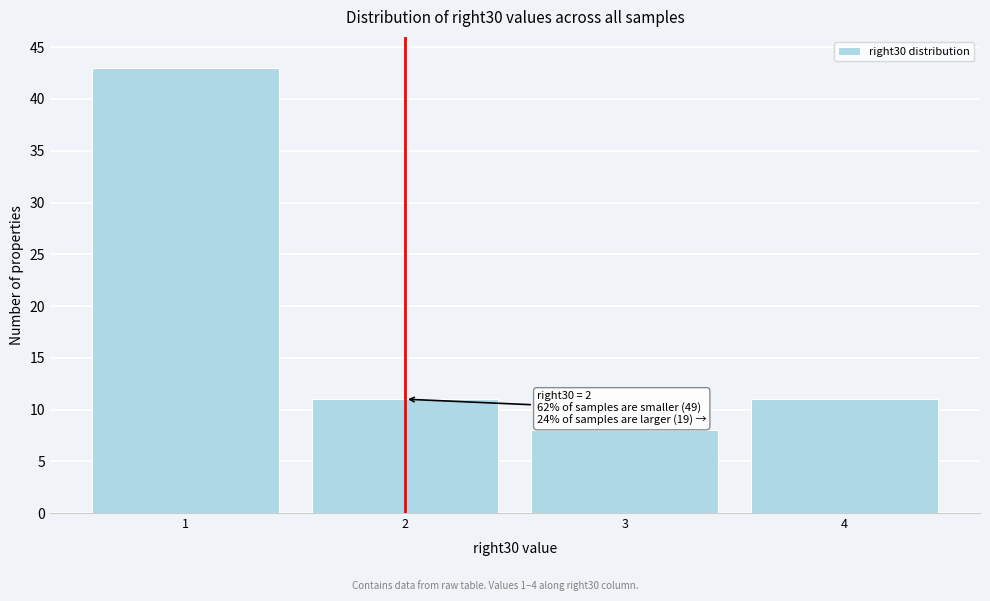

Reading left to right, what are all the values shown in this chart?

1=43	2=11	3=8	4=11